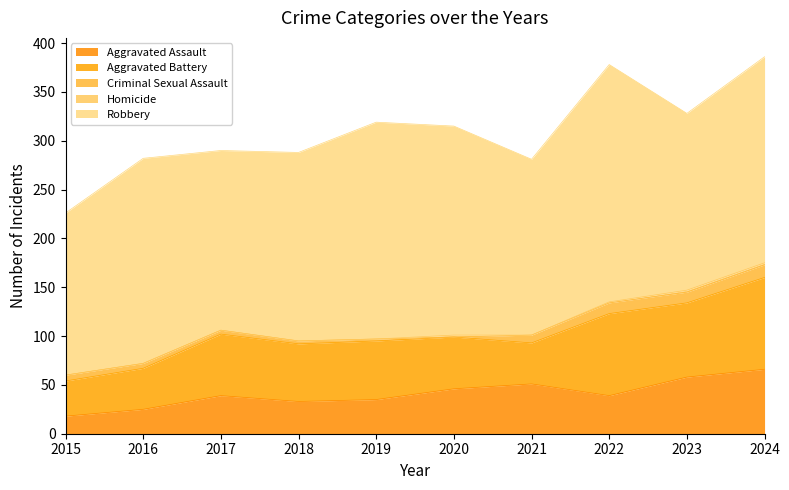

What is the average value of the Aggravated Battery series?

61